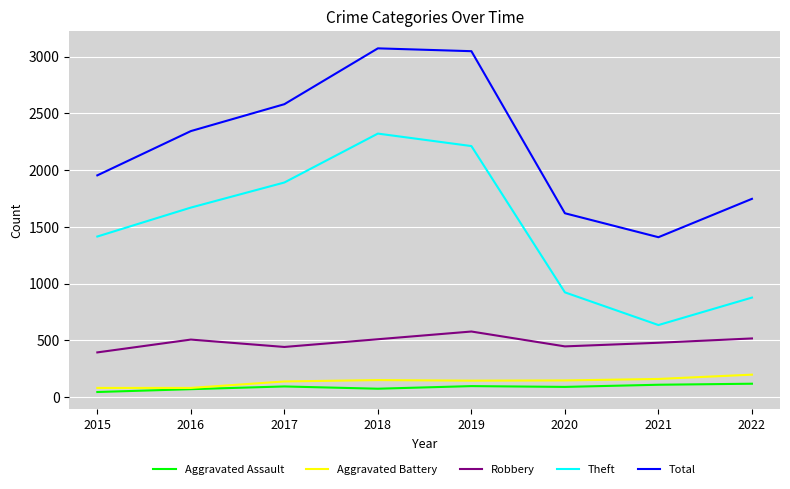

True or false: Robbery and Theft cross at least once.

False